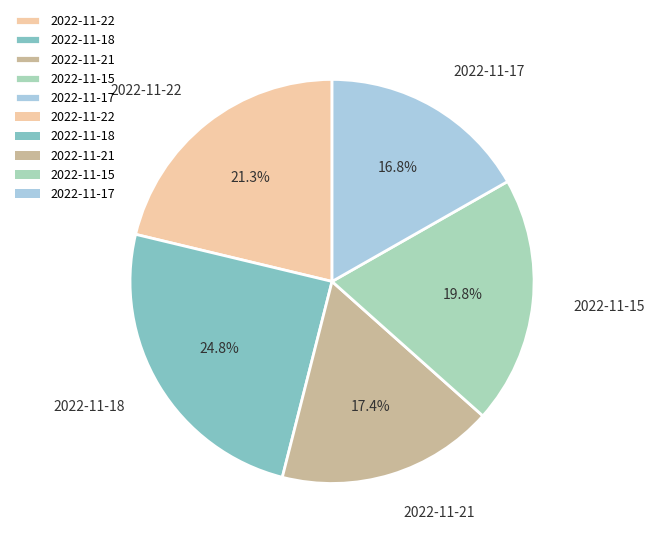

Is 2022-11-18 the majority of the pie?

No